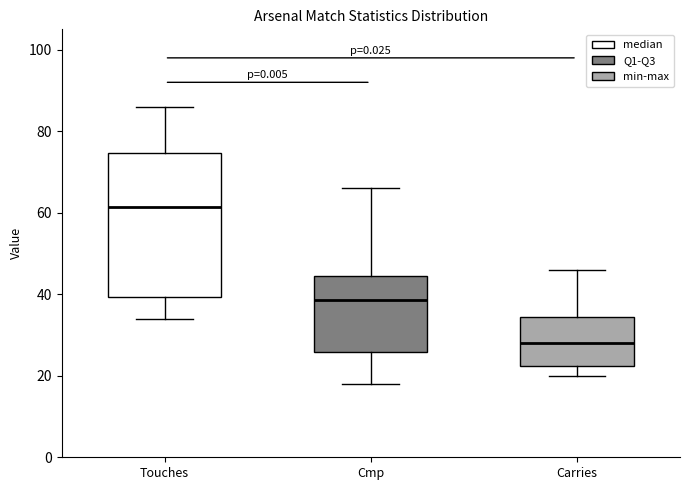

Reading left to right, transcribe this box plot: for each box, give where its median line is, the range the box spans, and where its two whiskers end, as read against the y-axis. The values are not printed on the chart, so give them approximately, as read against the axis.

Touches: median 62, box 40 to 74, whiskers 34 to 86
Cmp: median 38, box 26 to 44, whiskers 18 to 66
Carries: median 28, box 22 to 34, whiskers 20 to 46